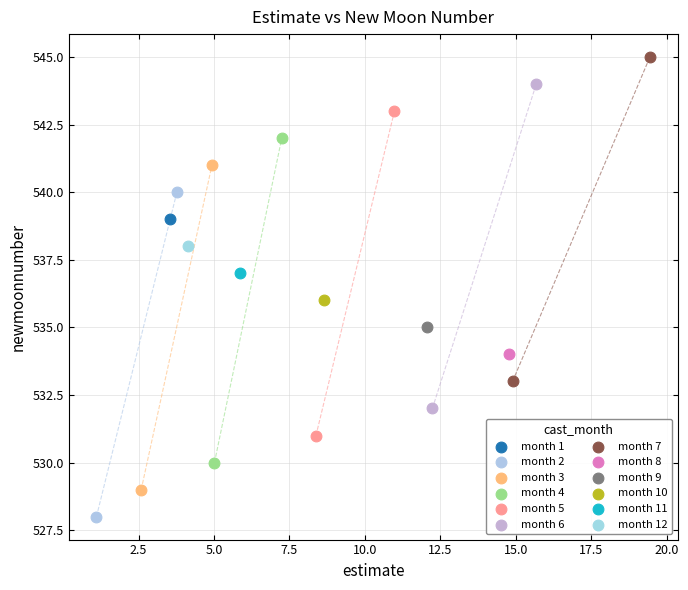

Which series contains the lowest Y value?

month 2